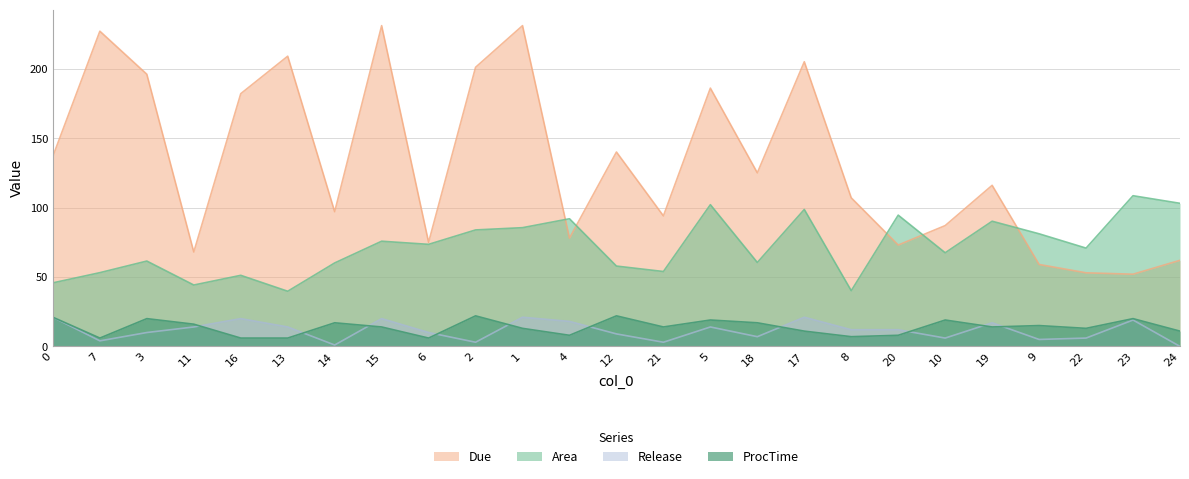

In Area, how many points are lower than both neighbors (excluding endpoints)?

8